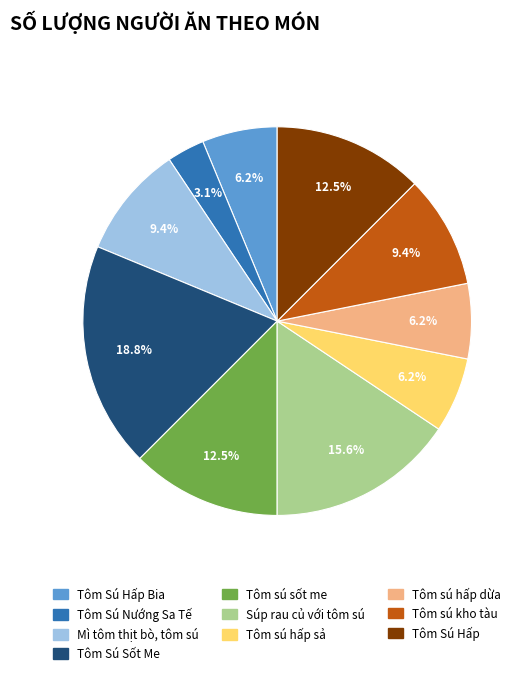

Between Mì tôm thịt bò, tôm sú and Tôm Sú Hấp, which is larger?

Tôm Sú Hấp